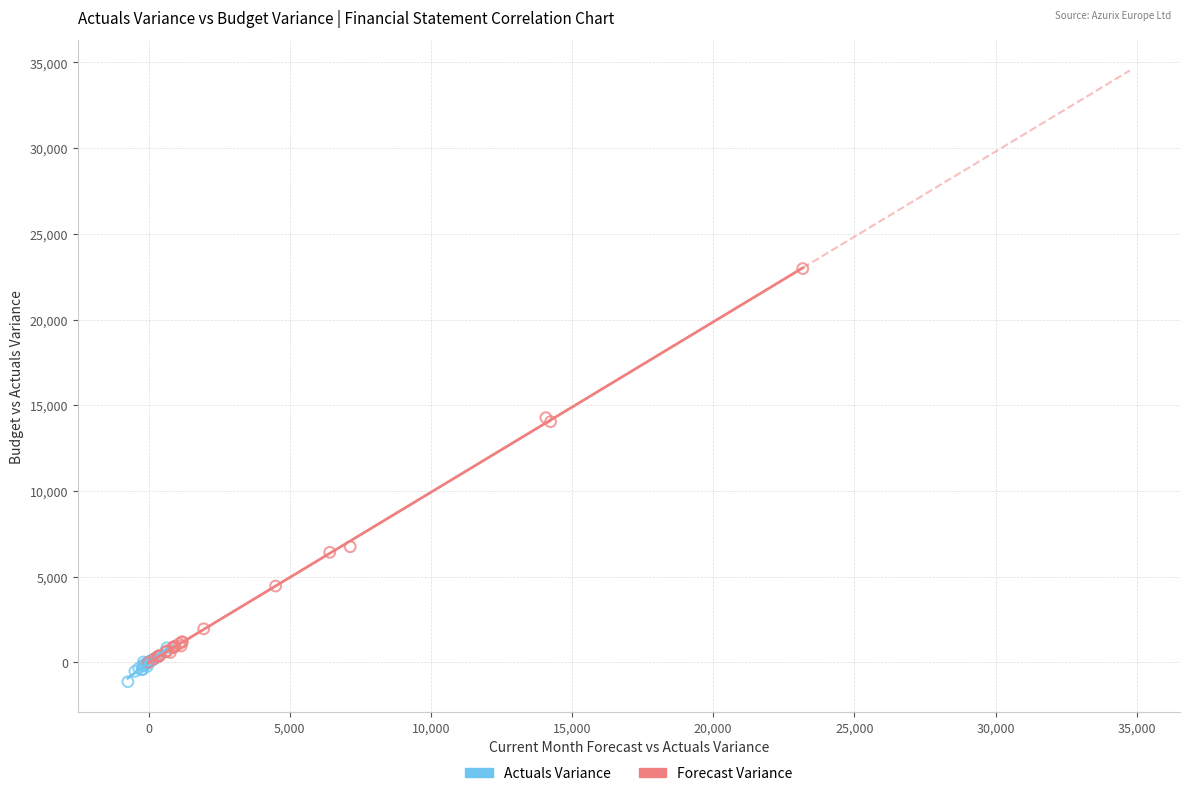

Which series contains the highest Y value?

Forecast Variance